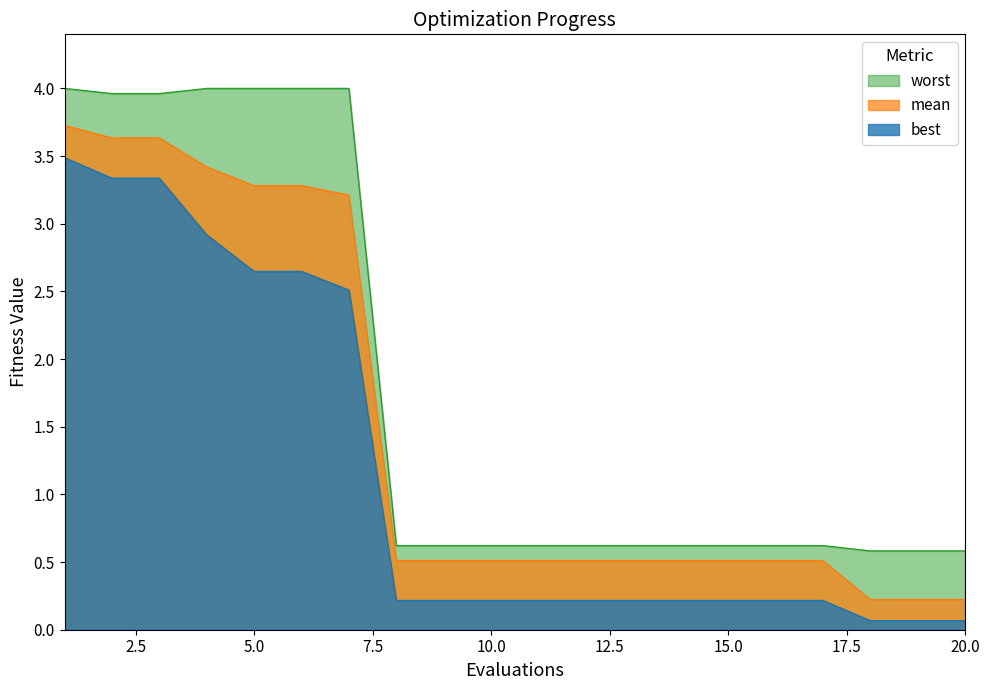

What is the value of the worst point at the 18th from the left?

0.6